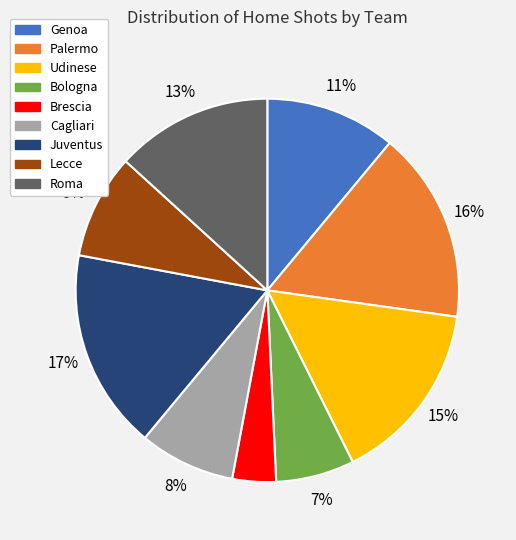

To the nearest percent, what portion does Udinese represent?

15%